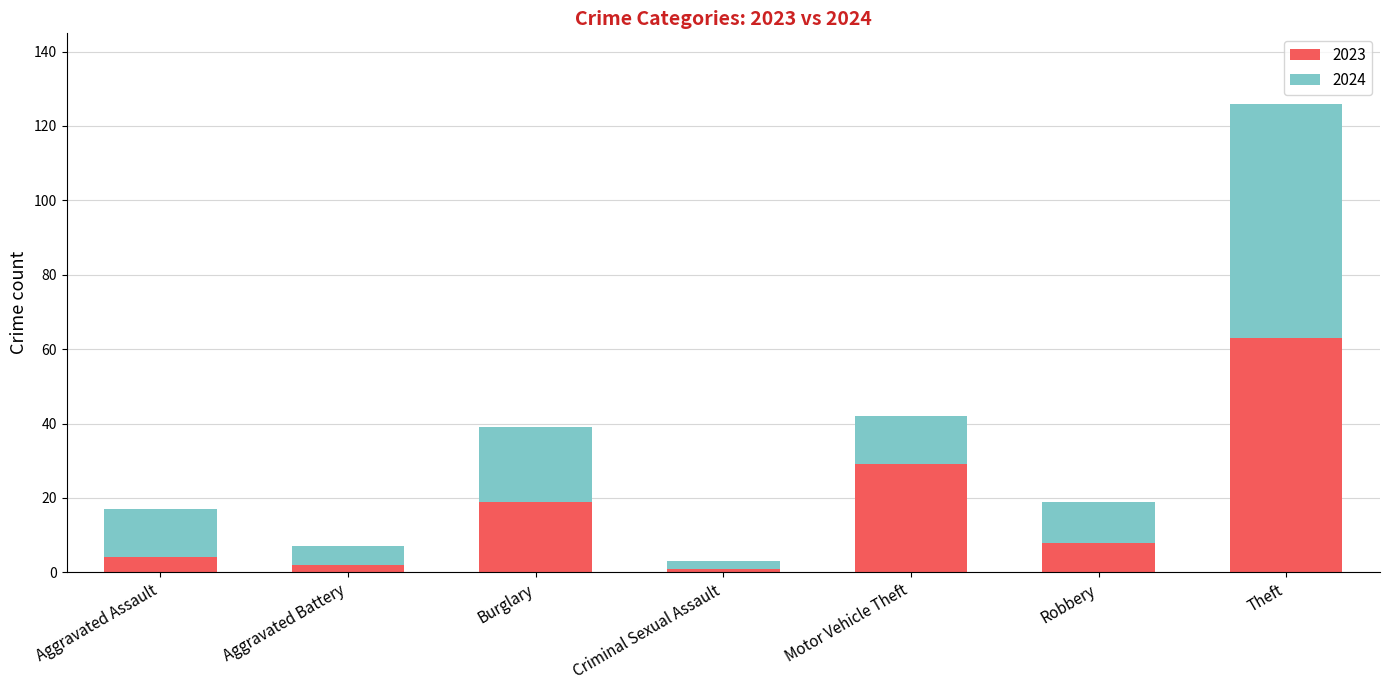

Is it true that 2023 equals 14 at Robbery?

False